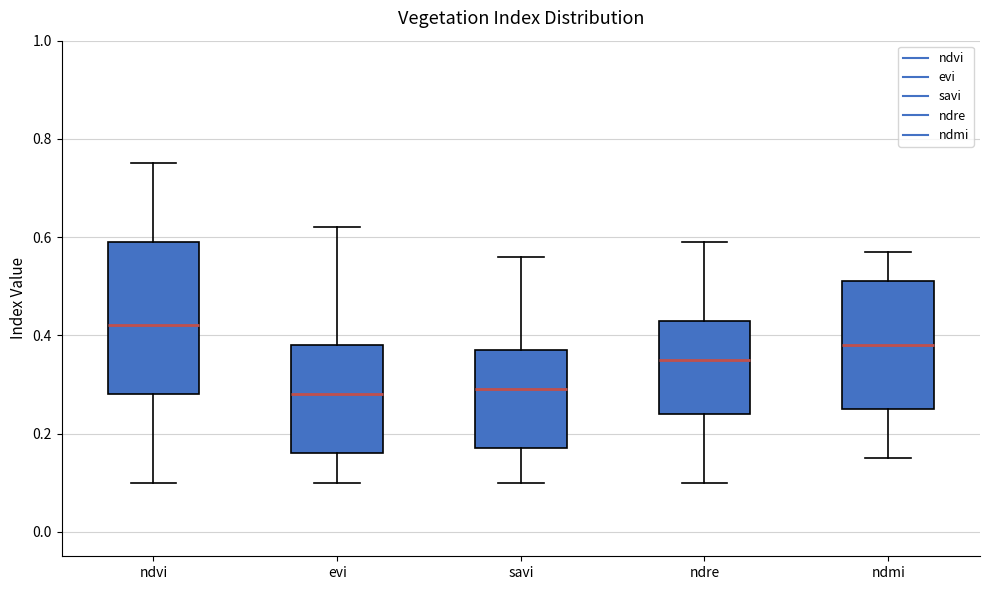

Where is the lower edge of the box for ndvi on the y-axis? The values are not printed on the chart, so give them approximately, as read against the axis.

0.28